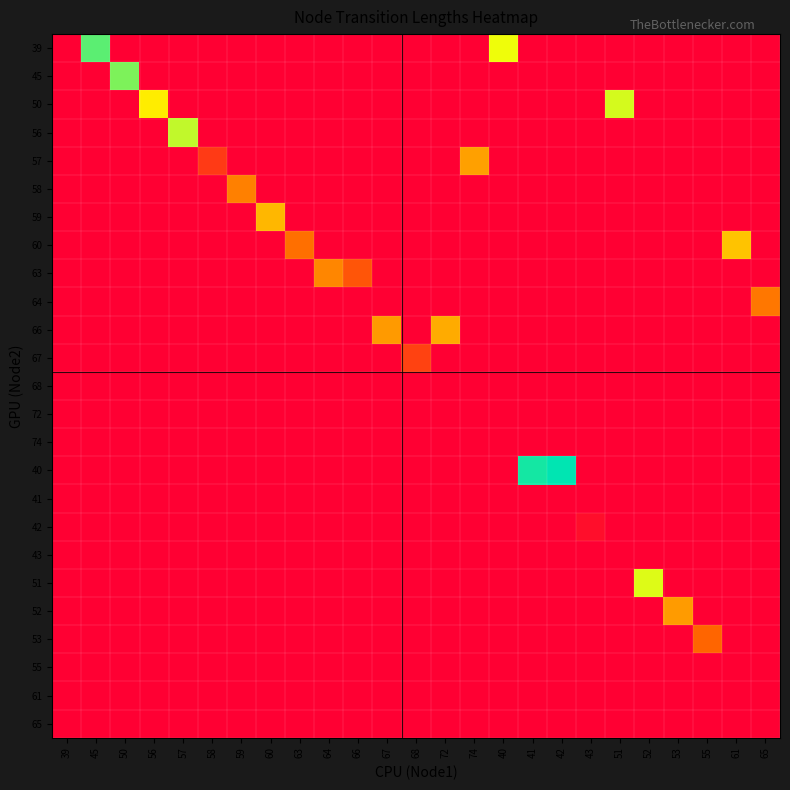

How many distinct data groups are displayed?

25